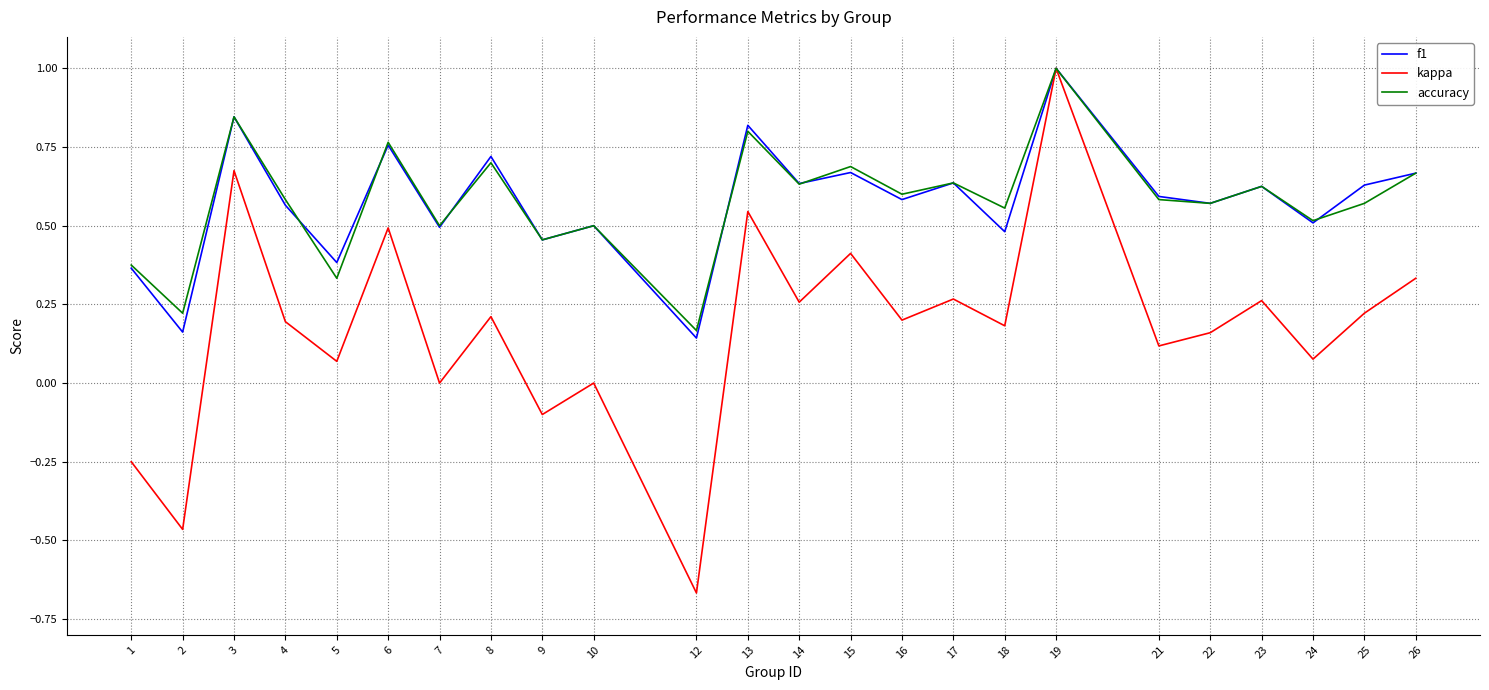

Which label corresponds to the largest value in the chart?

19